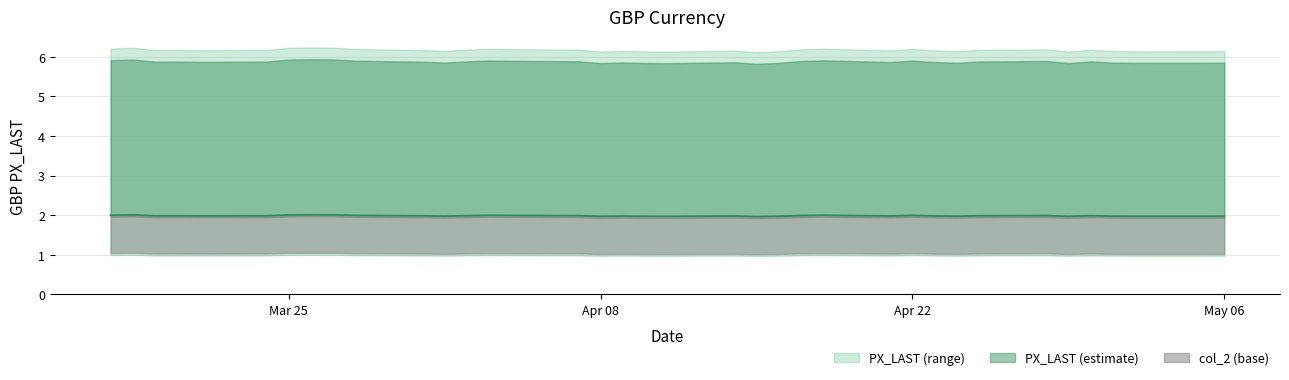

Where is the first local minimum?

2008-03-19